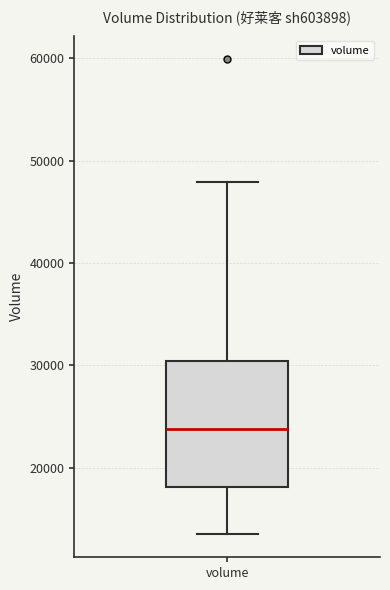

Where does the upper whisker of the box for volume end on the y-axis? The values are not printed on the chart, so give them approximately, as read against the axis.

48000